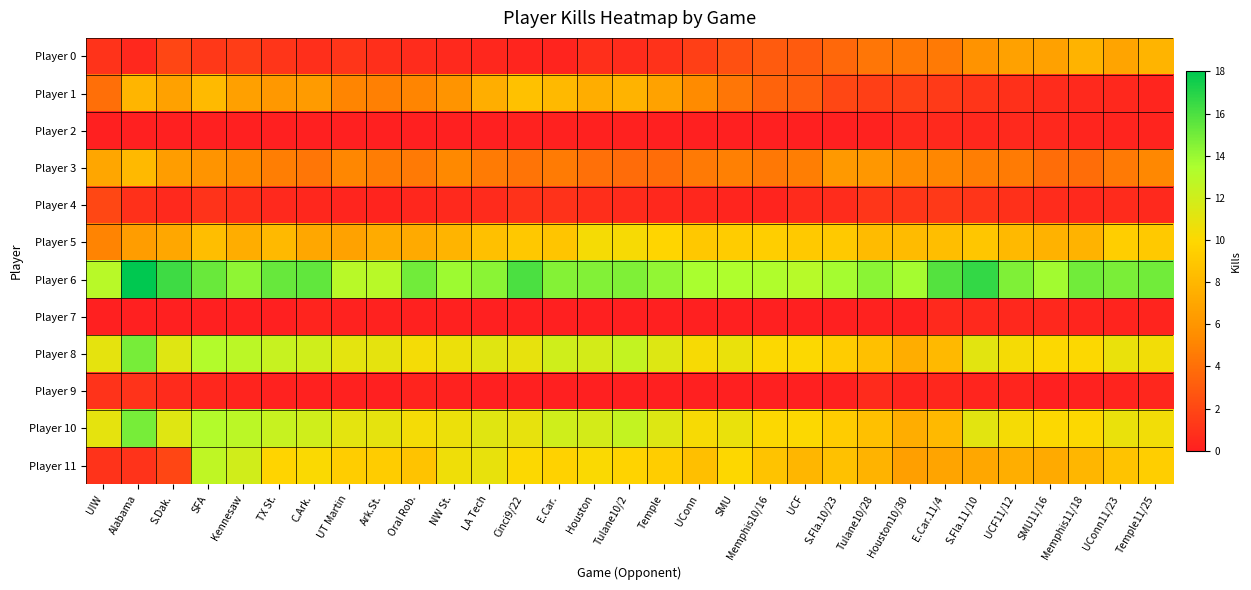

Reading left to right, list all the values displayed in this chart.

Player 0: UIW=1.0	Alabama=0.4	S.Dak.=1.9	SFA=1.3	Kennesaw=1.5	TX St.=1.1	C.Ark.=0.8	UT Martin=1.1	Ark.St.=0.8	Oral Rob.=0.7	NW St.=0.5	LA Tech=0.4	Cinci9/22=0.3	E.Car.=0.2	Houston=0.8	Tulane10/2=0.7	Temple=0.9	UConn=1.6	SMU=2.5	Memphis10/16=3.0	UCF=3.0	S.Fla.10/23=3.6	Tulane10/28=4.3	Houston10/30=4.4	E.Car.11/4=4.5	S.Fla.11/10=5.8	UCF11/12=6.7	SMU11/16=6.7	Memphis11/18=7.8	UConn11/23=6.8	Temple11/25=7.9
Player 1: UIW=4.0	Alabama=7.9	S.Dak.=6.7	SFA=8.2	Kennesaw=6.6	TX St.=6.2	C.Ark.=6.4	UT Martin=5.1	Ark.St.=4.8	Oral Rob.=5.1	NW St.=6.0	LA Tech=7.5	Cinci9/22=8.6	E.Car.=8.1	Houston=7.5	Tulane10/2=7.8	Temple=6.8	UConn=5.4	SMU=4.3	Memphis10/16=3.4	UCF=3.1	S.Fla.10/23=2.0	Tulane10/28=1.6	Houston10/30=1.7	E.Car.11/4=1.4	S.Fla.11/10=1.1	UCF11/12=0.9	SMU11/16=0.7	Memphis11/18=0.6	UConn11/23=0.4	Temple11/25=0.3
Player 2: UIW=0.0	Alabama=0.0	S.Dak.=0.0	SFA=0.0	Kennesaw=0.0	TX St.=0.0	C.Ark.=0.0	UT Martin=0.0	Ark.St.=0.0	Oral Rob.=0.0	NW St.=0.0	LA Tech=0.0	Cinci9/22=0.2	E.Car.=0.1	Houston=0.1	Tulane10/2=0.1	Temple=0.1	UConn=0.1	SMU=0.0	Memphis10/16=0.0	UCF=0.0	S.Fla.10/23=0.0	Tulane10/28=0.2	Houston10/30=0.5	E.Car.11/4=0.5	S.Fla.11/10=0.4	UCF11/12=0.6	SMU11/16=0.4	Memphis11/18=0.3	UConn11/23=0.3	Temple11/25=0.2
Player 3: UIW=7.0	Alabama=8.1	S.Dak.=6.4	SFA=5.9	Kennesaw=5.4	TX St.=4.7	C.Ark.=4.3	UT Martin=5.2	Ark.St.=4.7	Oral Rob.=4.5	NW St.=5.3	LA Tech=4.6	Cinci9/22=4.2	E.Car.=4.6	Houston=4.1	Tulane10/2=3.9	Temple=3.9	UConn=4.5	SMU=4.8	Memphis10/16=4.5	UCF=4.8	S.Fla.10/23=6.2	Tulane10/28=6.1	Houston10/30=5.5	E.Car.11/4=5.2	S.Fla.11/10=4.7	UCF11/12=4.6	SMU11/16=3.9	Memphis11/18=3.9	UConn11/23=4.5	Temple11/25=5.2
Player 4: UIW=2.0	Alabama=0.9	S.Dak.=0.5	SFA=1.0	Kennesaw=0.7	TX St.=0.5	C.Ark.=0.4	UT Martin=0.3	Ark.St.=0.2	Oral Rob.=0.4	NW St.=0.5	LA Tech=0.6	Cinci9/22=0.9	E.Car.=0.9	Houston=0.7	Tulane10/2=0.6	Temple=0.5	UConn=0.4	SMU=0.3	Memphis10/16=0.2	UCF=0.6	S.Fla.10/23=0.7	Tulane10/28=1.2	Houston10/30=1.2	E.Car.11/4=1.3	S.Fla.11/10=1.1	UCF11/12=0.8	SMU11/16=0.7	Memphis11/18=0.5	UConn11/23=0.6	Temple11/25=0.5
Player 5: UIW=5.0	Alabama=6.4	S.Dak.=7.1	SFA=8.4	Kennesaw=7.4	TX St.=8.1	C.Ark.=7.1	UT Martin=6.8	Ark.St.=7.3	Oral Rob.=7.2	NW St.=7.8	LA Tech=8.5	Cinci9/22=9.1	E.Car.=8.8	Houston=10.3	Tulane10/2=10.2	Temple=9.8	UConn=9.0	SMU=9.2	Memphis10/16=9.4	UCF=9.1	S.Fla.10/23=9.1	Tulane10/28=8.3	Houston10/30=8.2	E.Car.11/4=8.4	S.Fla.11/10=8.9	UCF11/12=8.1	SMU11/16=7.7	Memphis11/18=7.8	UConn11/23=9.4	Temple11/25=9.1
Player 6: UIW=13.0	Alabama=18.0	S.Dak.=16.4	SFA=15.2	Kennesaw=14.3	TX St.=15.3	C.Ark.=15.5	UT Martin=12.9	Ark.St.=13.0	Oral Rob.=15.0	NW St.=13.9	LA Tech=14.3	Cinci9/22=16.0	E.Car.=14.5	Houston=14.6	Tulane10/2=14.7	Temple=14.1	UConn=13.5	SMU=13.4	Memphis10/16=13.3	UCF=13.1	S.Fla.10/23=13.7	Tulane10/28=14.4	Houston10/30=13.7	E.Car.11/4=15.8	S.Fla.11/10=16.6	UCF11/12=14.7	SMU11/16=13.8	Memphis11/18=15.0	UConn11/23=14.8	Temple11/25=15.0
Player 7: UIW=0.0	Alabama=0.0	S.Dak.=0.0	SFA=0.0	Kennesaw=0.0	TX St.=0.0	C.Ark.=0.2	UT Martin=0.2	Ark.St.=0.1	Oral Rob.=0.1	NW St.=0.1	LA Tech=0.1	Cinci9/22=0.1	E.Car.=0.0	Houston=0.0	Tulane10/2=0.0	Temple=0.0	UConn=0.0	SMU=0.0	Memphis10/16=0.0	UCF=0.0	S.Fla.10/23=0.0	Tulane10/28=0.2	Houston10/30=0.1	E.Car.11/4=0.5	S.Fla.11/10=0.5	UCF11/12=0.4	SMU11/16=0.4	Memphis11/18=0.3	UConn11/23=0.3	Temple11/25=0.2
Player 8: UIW=11.0	Alabama=14.9	S.Dak.=11.2	SFA=13.2	Kennesaw=12.8	TX St.=12.3	C.Ark.=12.0	UT Martin=11.0	Ark.St.=11.0	Oral Rob.=10.3	NW St.=10.7	LA Tech=11.2	Cinci9/22=10.9	E.Car.=12.0	Houston=11.8	Tulane10/2=12.5	Temple=11.3	UConn=10.2	SMU=10.8	Memphis10/16=10.0	UCF=10.0	S.Fla.10/23=9.2	Tulane10/28=8.5	Houston10/30=7.4	E.Car.11/4=8.1	S.Fla.11/10=11.1	UCF11/12=10.3	SMU11/16=10.0	Memphis11/18=10.0	UConn11/23=10.8	Temple11/25=10.5
Player 9: UIW=1.0	Alabama=1.0	S.Dak.=0.6	SFA=0.4	Kennesaw=0.3	TX St.=0.2	C.Ark.=0.1	UT Martin=0.1	Ark.St.=0.1	Oral Rob.=0.2	NW St.=0.2	LA Tech=0.1	Cinci9/22=0.1	E.Car.=0.0	Houston=0.0	Tulane10/2=0.0	Temple=0.0	UConn=0.0	SMU=0.0	Memphis10/16=0.0	UCF=0.0	S.Fla.10/23=0.1	Tulane10/28=0.6	Houston10/30=0.3	E.Car.11/4=0.4	S.Fla.11/10=0.3	UCF11/12=0.3	SMU11/16=0.1	Memphis11/18=0.2	UConn11/23=0.2	Temple11/25=0.4
Player 10: UIW=11.0	Alabama=14.9	S.Dak.=11.2	SFA=13.2	Kennesaw=12.8	TX St.=12.3	C.Ark.=12.0	UT Martin=11.0	Ark.St.=11.0	Oral Rob.=10.3	NW St.=10.7	LA Tech=11.2	Cinci9/22=10.9	E.Car.=12.0	Houston=11.8	Tulane10/2=12.5	Temple=11.3	UConn=10.2	SMU=10.8	Memphis10/16=10.0	UCF=10.0	S.Fla.10/23=9.2	Tulane10/28=8.5	Houston10/30=7.4	E.Car.11/4=8.1	S.Fla.11/10=11.1	UCF11/12=10.3	SMU11/16=10.0	Memphis11/18=10.0	UConn11/23=10.8	Temple11/25=10.5
Player 11: UIW=1.0	Alabama=1.0	S.Dak.=1.9	SFA=12.7	Kennesaw=11.9	TX St.=9.8	C.Ark.=10.1	UT Martin=9.3	Ark.St.=9.3	Oral Rob.=8.8	NW St.=10.6	LA Tech=10.9	Cinci9/22=10.1	E.Car.=9.6	Houston=10.1	Tulane10/2=9.7	Temple=9.3	UConn=8.4	SMU=10.0	Memphis10/16=8.8	UCF=8.0	S.Fla.10/23=8.6	Tulane10/28=7.8	Houston10/30=6.6	E.Car.11/4=6.9	S.Fla.11/10=7.1	UCF11/12=7.5	SMU11/16=7.2	Memphis11/18=8.0	UConn11/23=8.8	Temple11/25=9.4